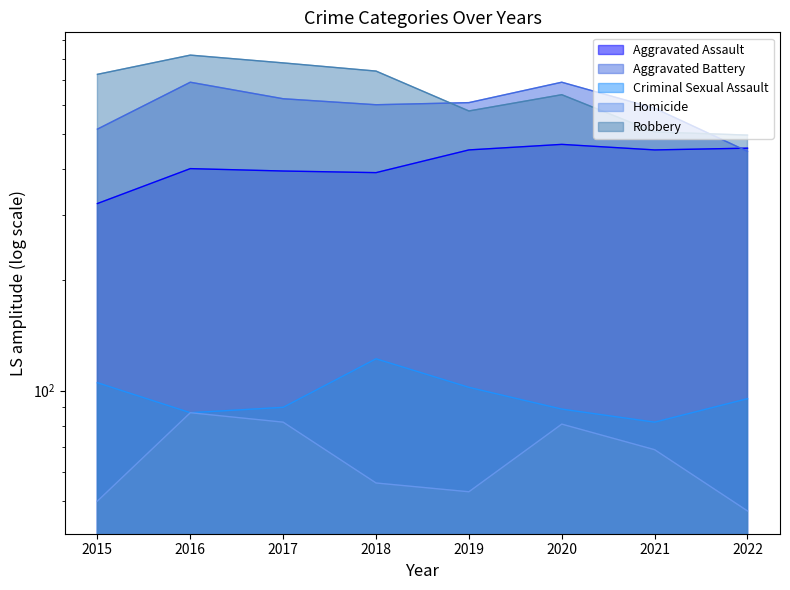

Between 2021 and 2017, which is larger?

2021